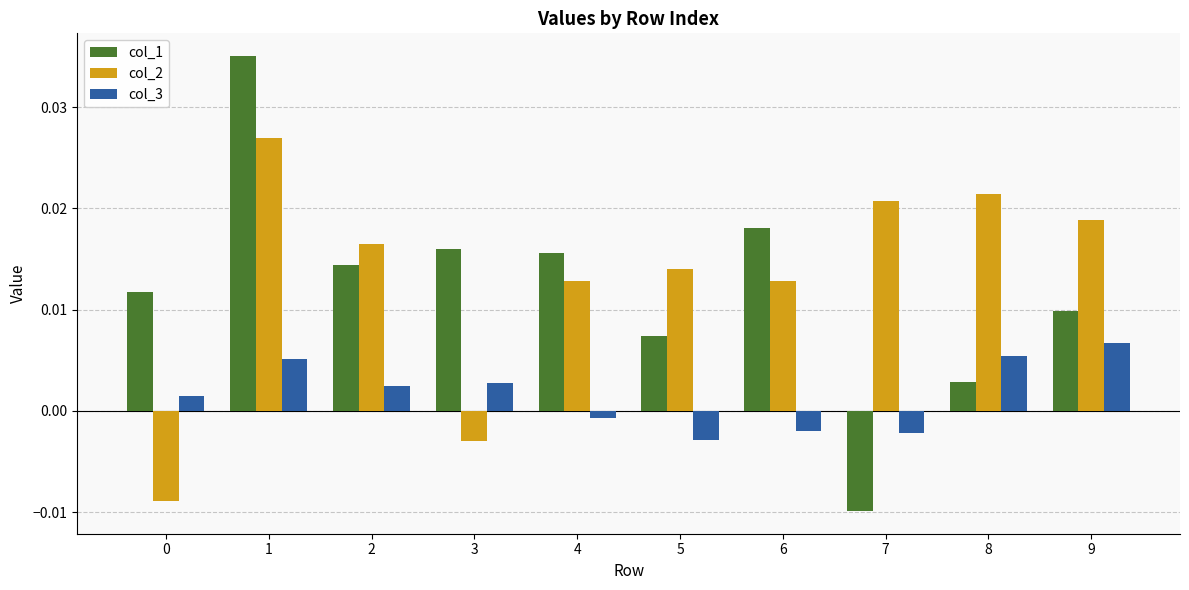

What is the sum of all col_2 values?

0.1